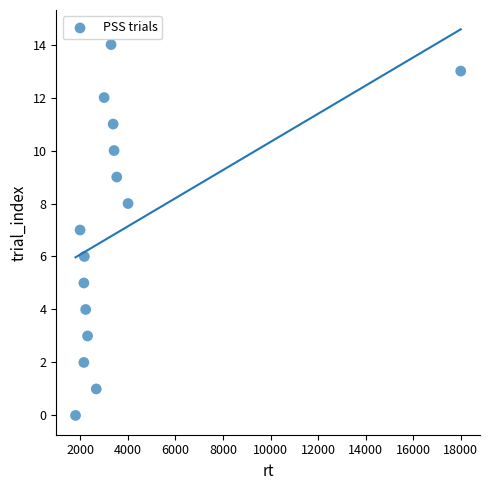

What is the range of X values (max minus min)?

16199